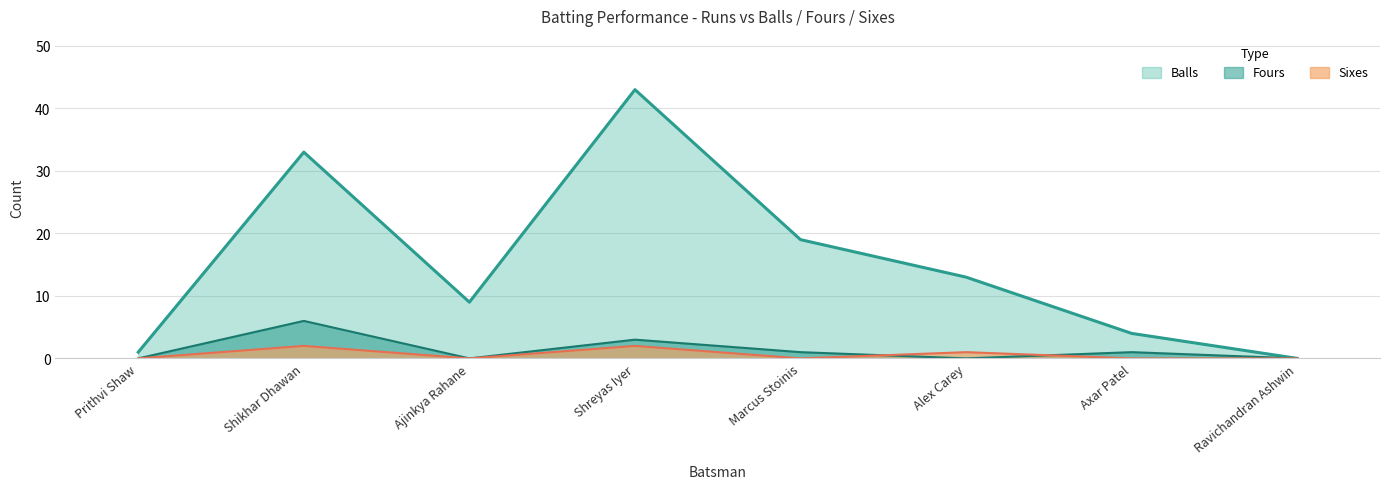

Which series ends up on top after the final intersection of Fours and Sixes?

Fours